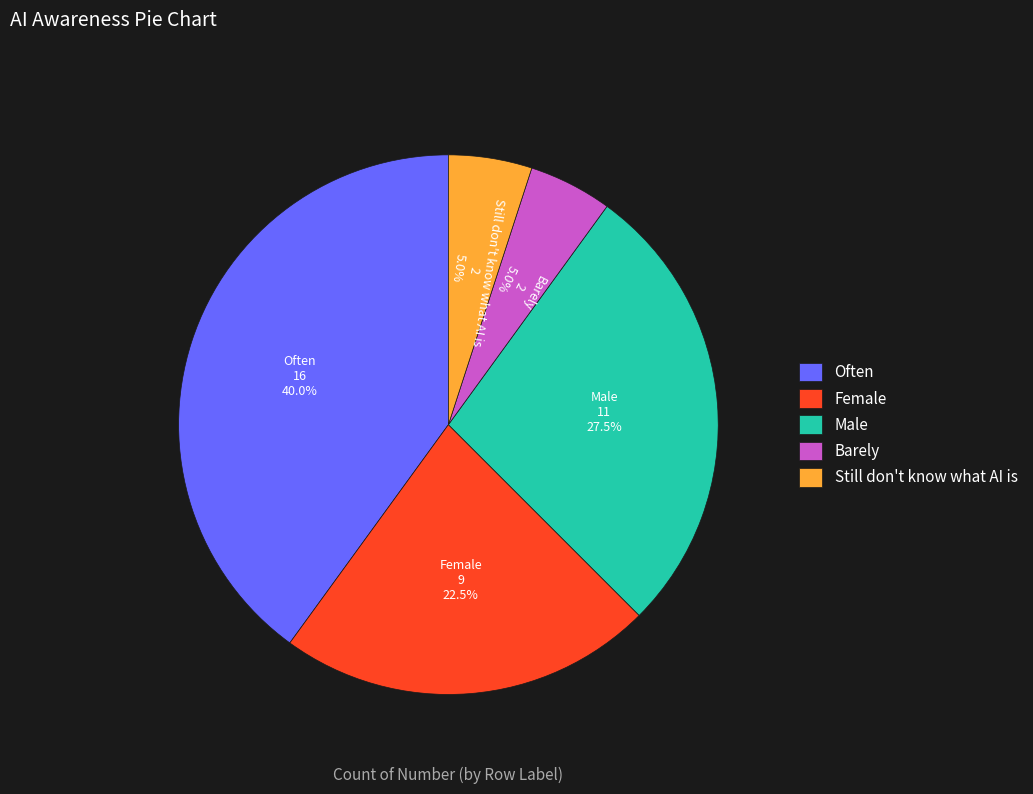

Which slice is the largest?

Often